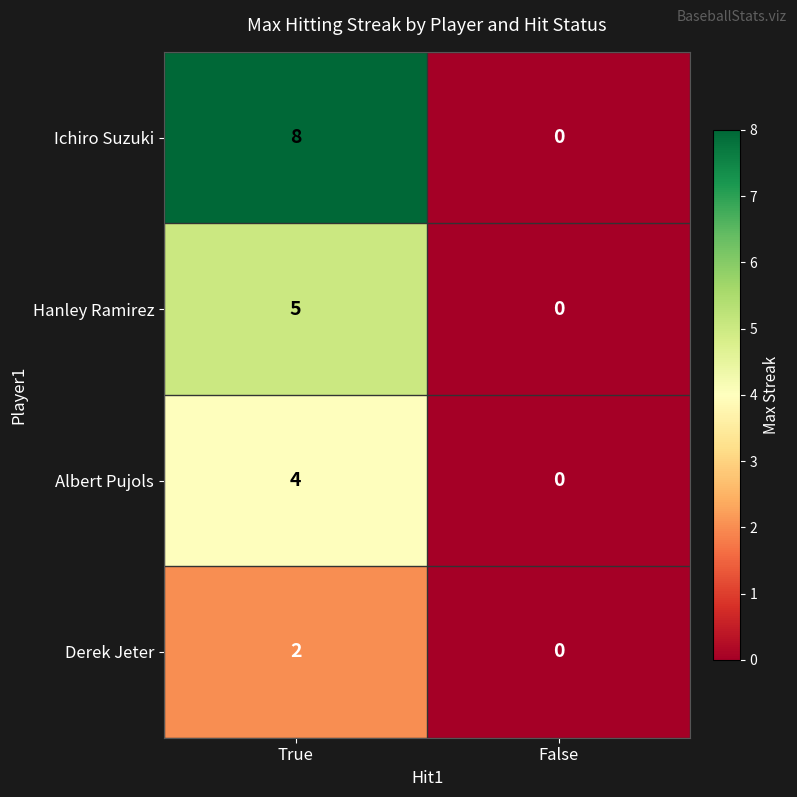

What is the difference between the maximum and minimum values in the Albert Pujols series?

4